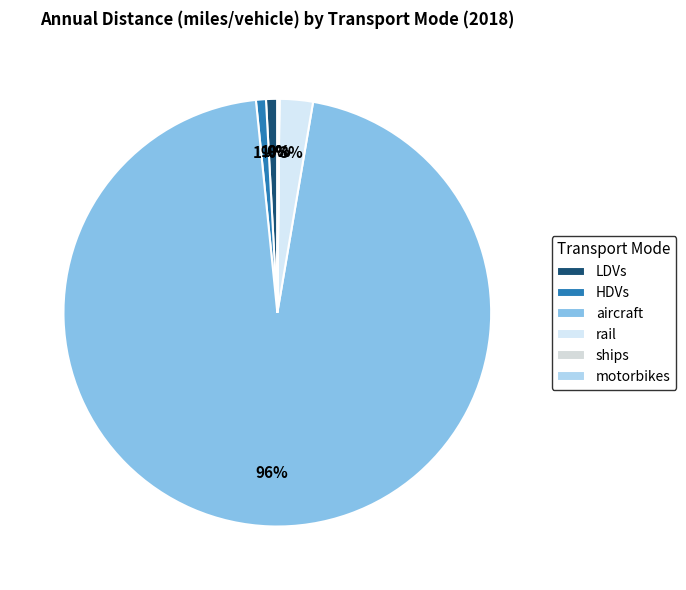

To the nearest percent, what percentage of the pie is rail?

3%